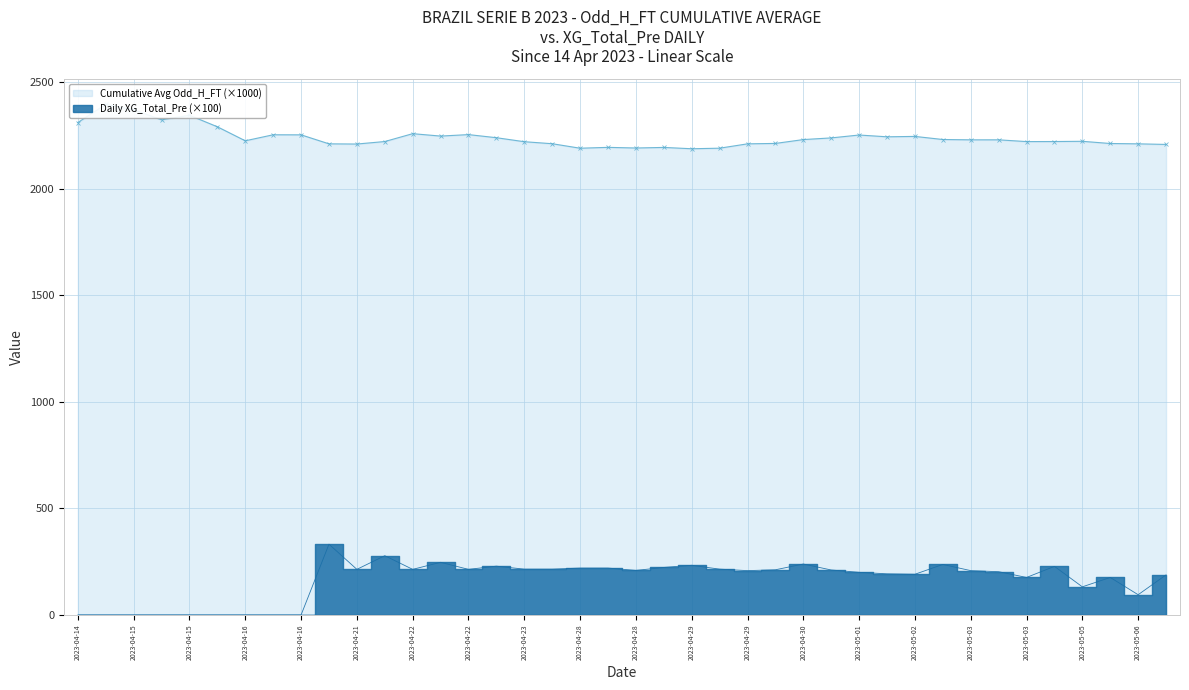

At how many categories does at least one series exceed 886?

40